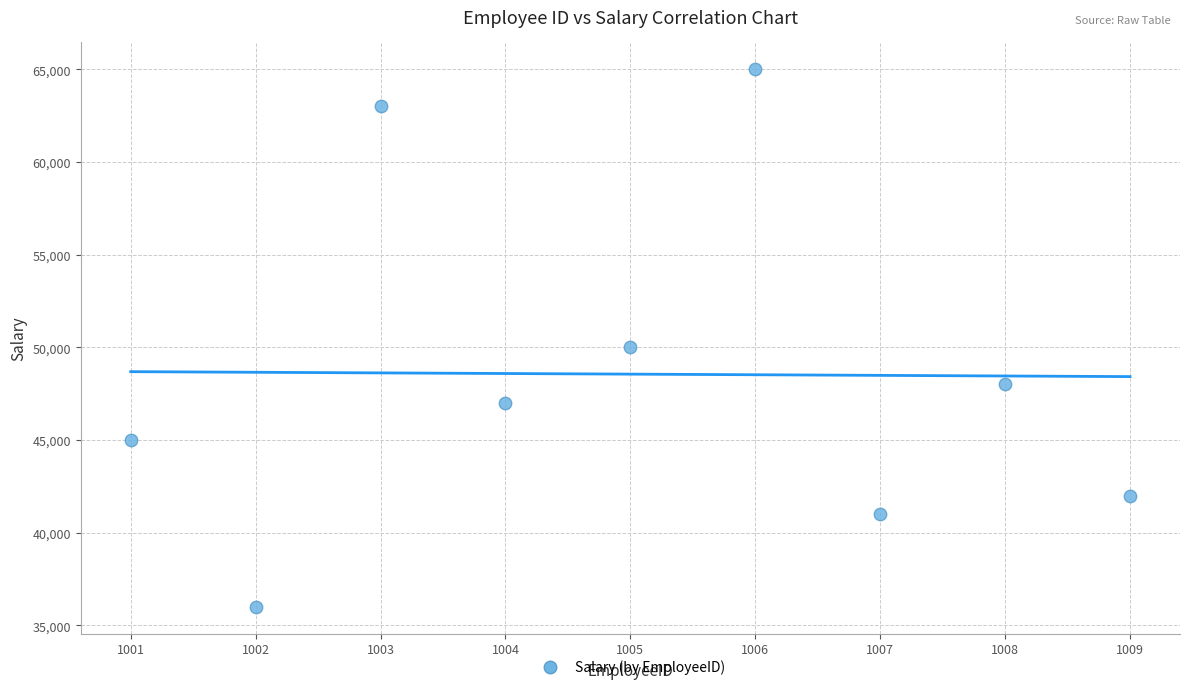

What is the average Y value?

48556